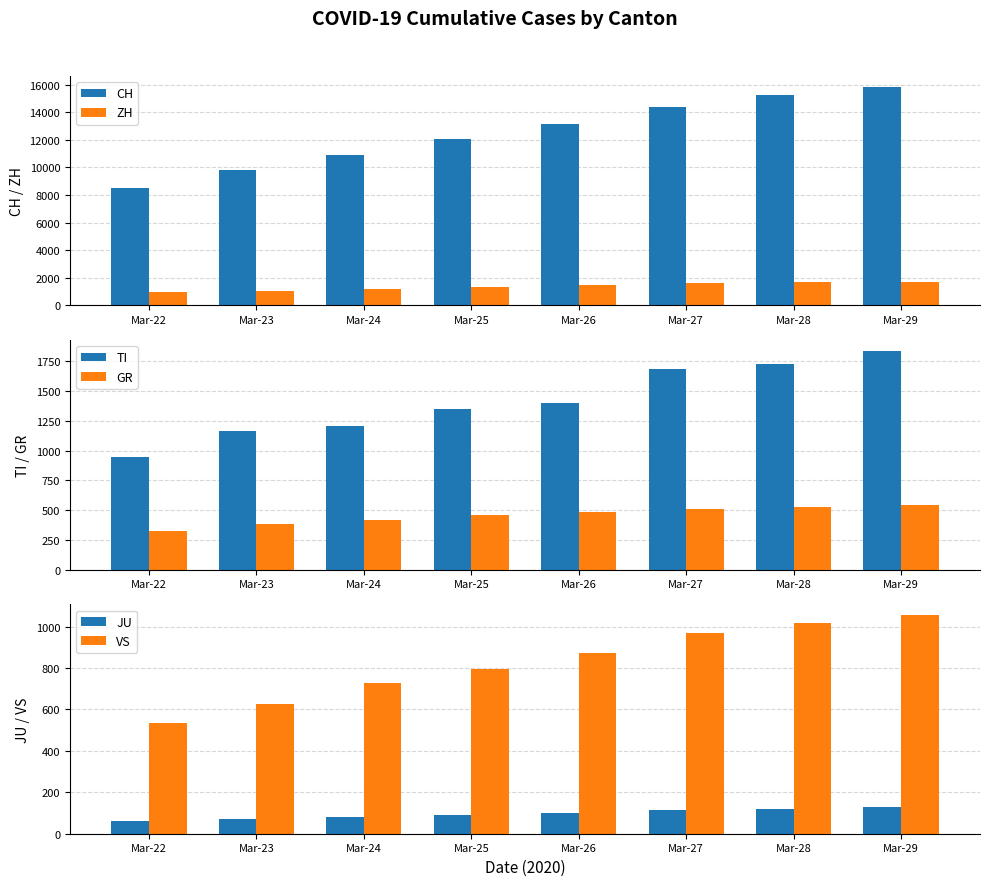

Rank the categories by CH value from lowest to highest.

Mar-22, Mar-23, Mar-24, Mar-25, Mar-26, Mar-27, Mar-28, Mar-29